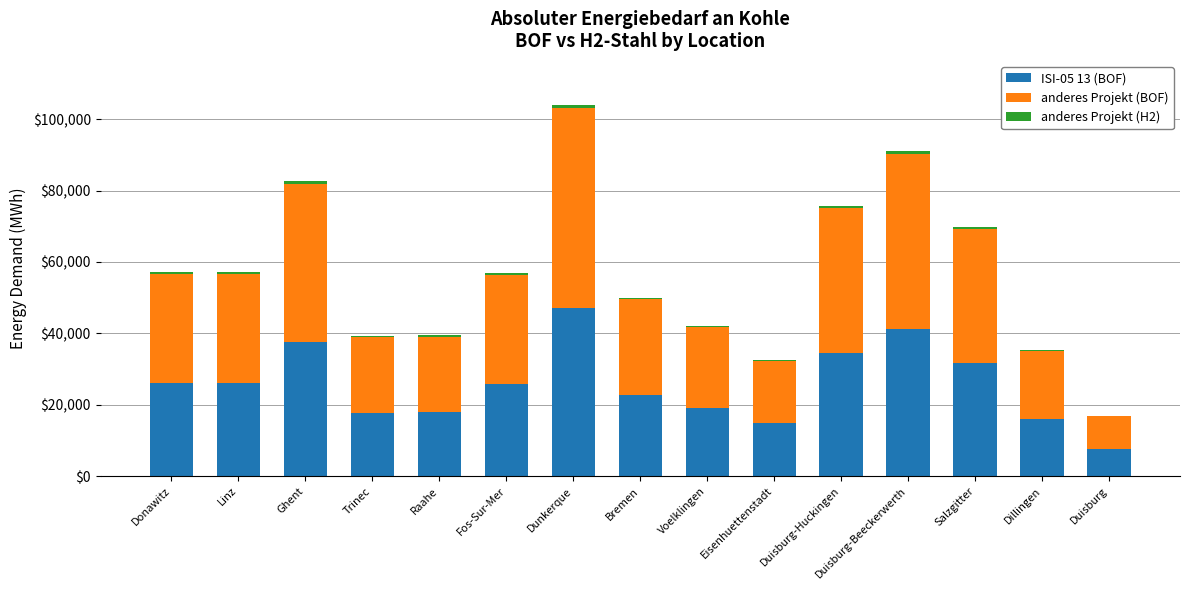

How many values in the ISI-05 13 (BOF) series exceed 25811?

8